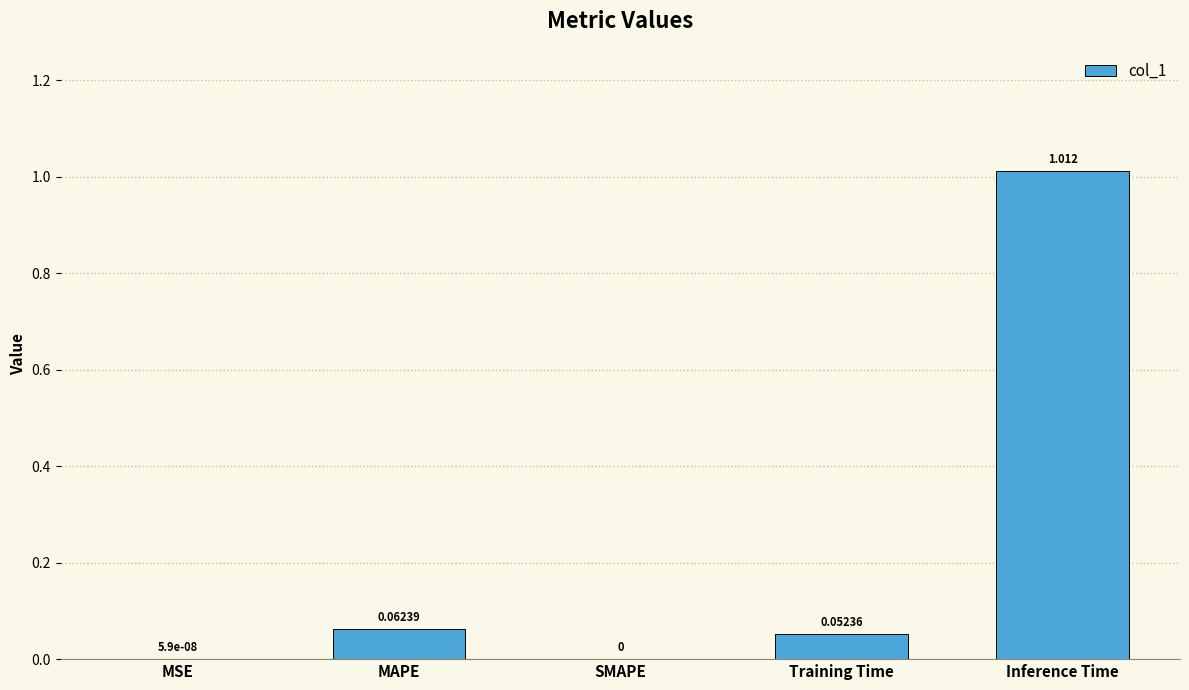

At which category does the chart reach its peak across all series?

Inference Time